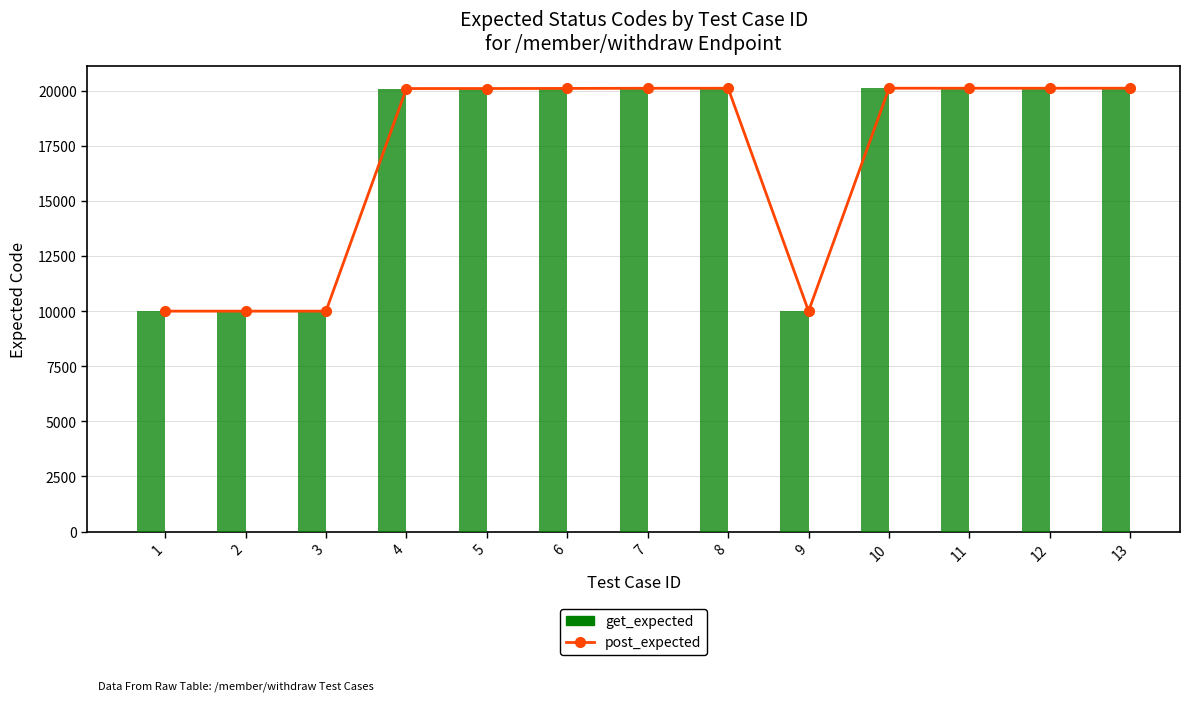

Are the bars grouped side by side (vs. stacked)?

Yes